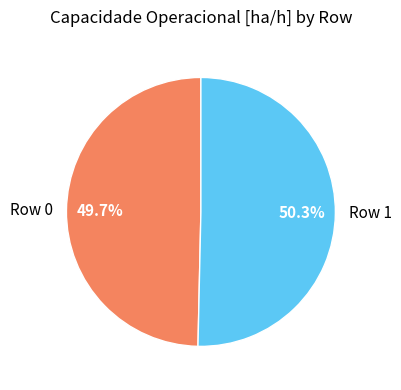

True or false: Row 1 accounts for 50% of the total.

True